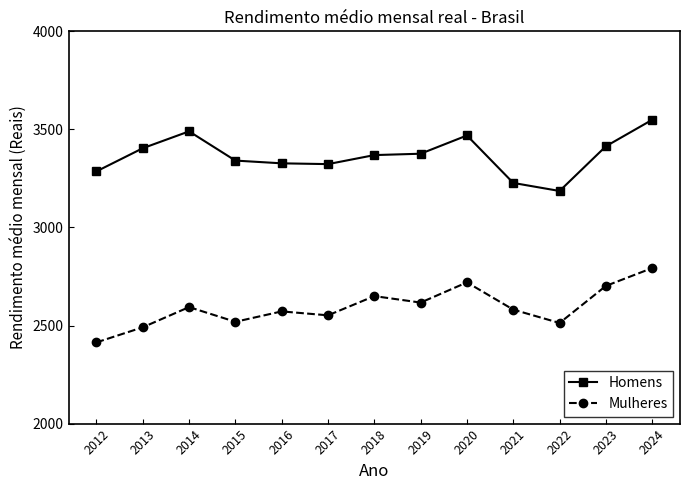

How many lines are shown in the chart?

2